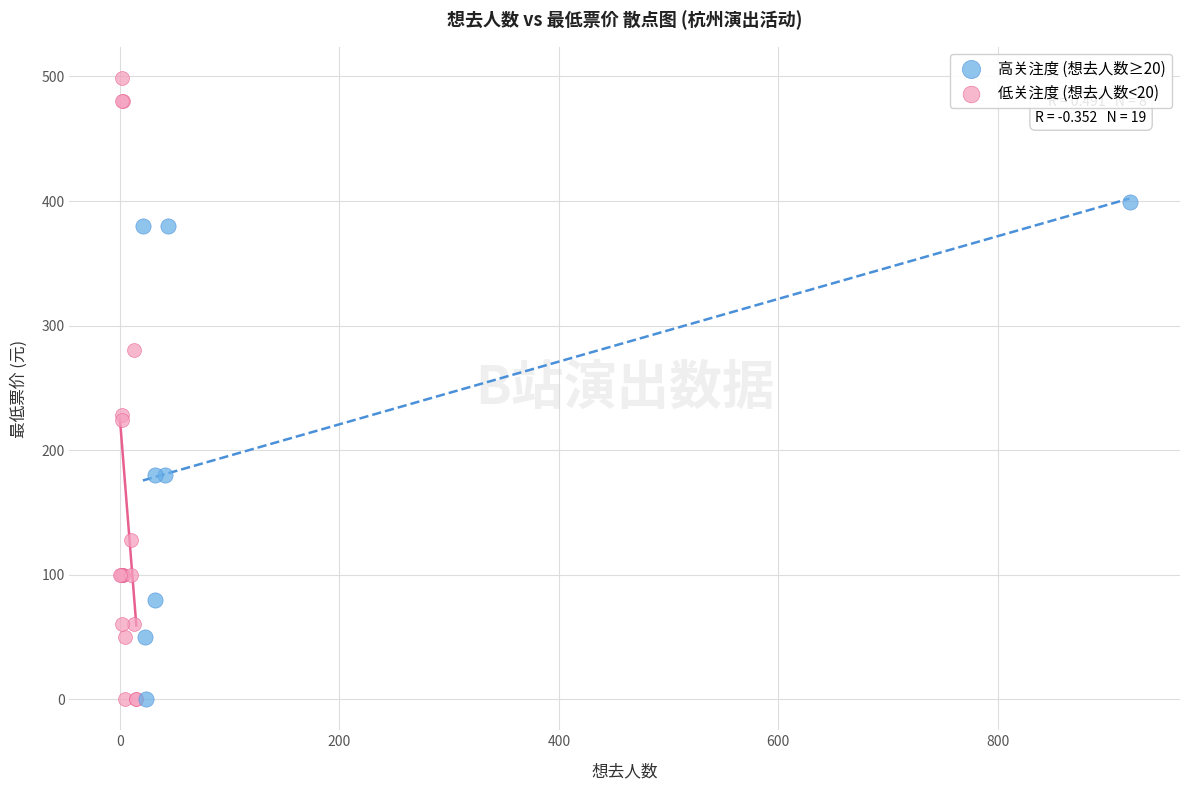

Which series has the widest spread of Y values?

低关注度 (想去人数<20)